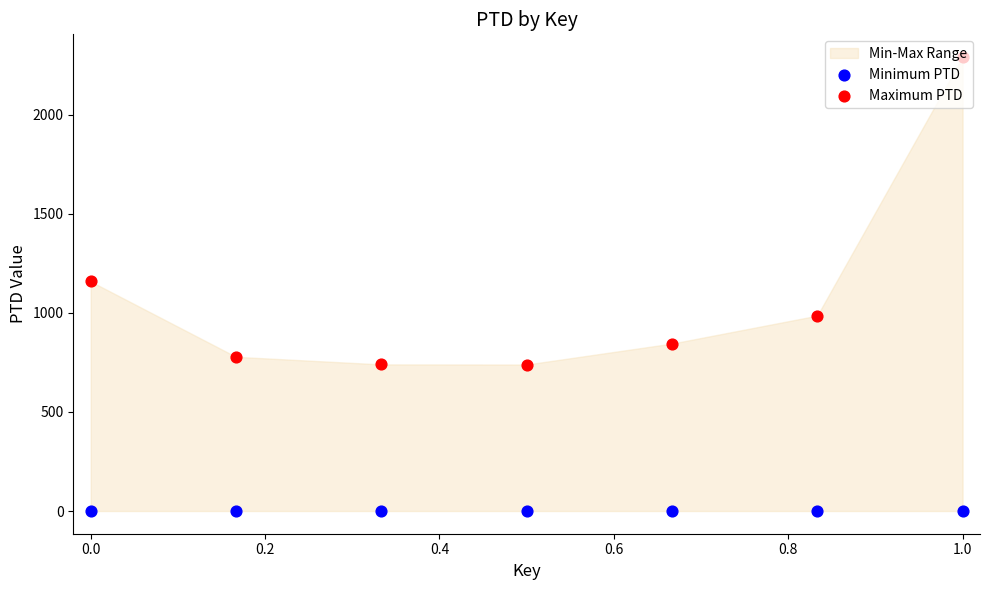

At how many categories does at least one series exceed 1753?

1